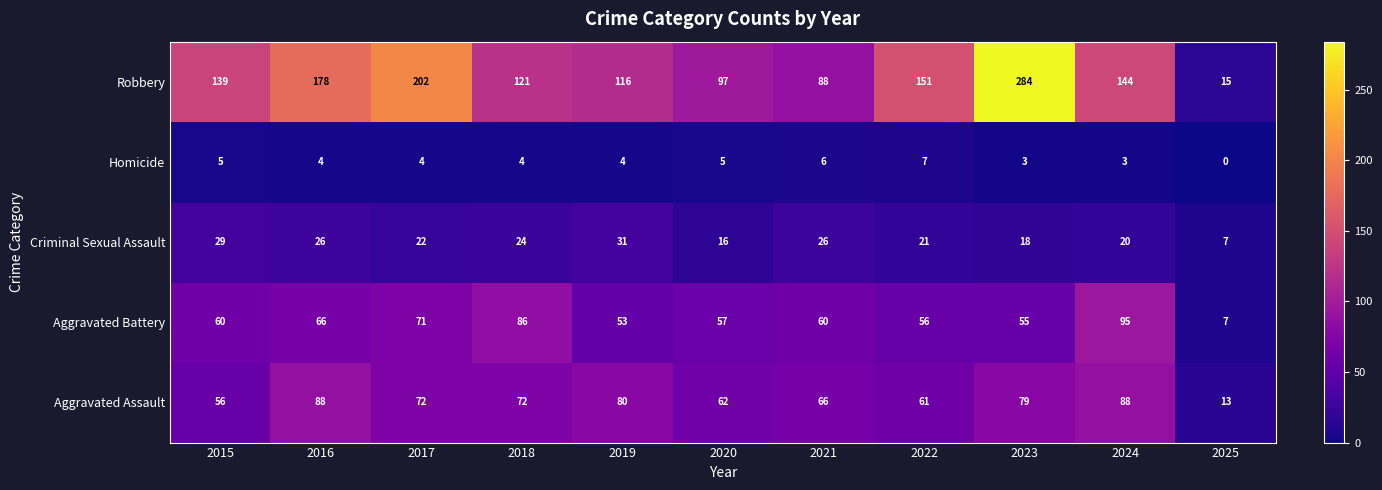

How many distinct data groups are displayed?

5